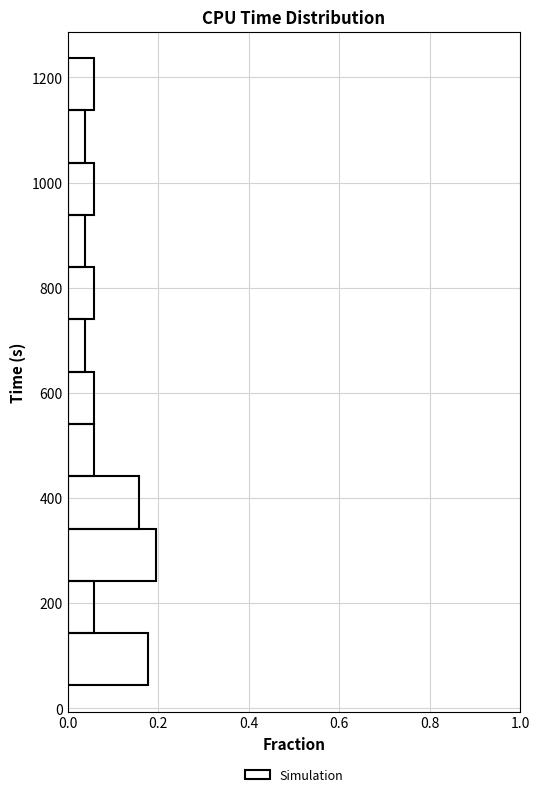

Reading bottom to top, transcribe this chart: for each bar, give the range it covers on the y-axis and its length. Neither the bar edges nor the lengths are printed on the chart, so give them approximately, as read against the axes.

40 to 140: 0.18
140 to 240: 0.06
240 to 340: 0.20
340 to 440: 0.16
440 to 540: 0.06
540 to 640: 0.06
640 to 740: 0.04
740 to 840: 0.06
840 to 940: 0.04
940 to 1040: 0.06
1040 to 1140: 0.04
1140 to 1240: 0.06